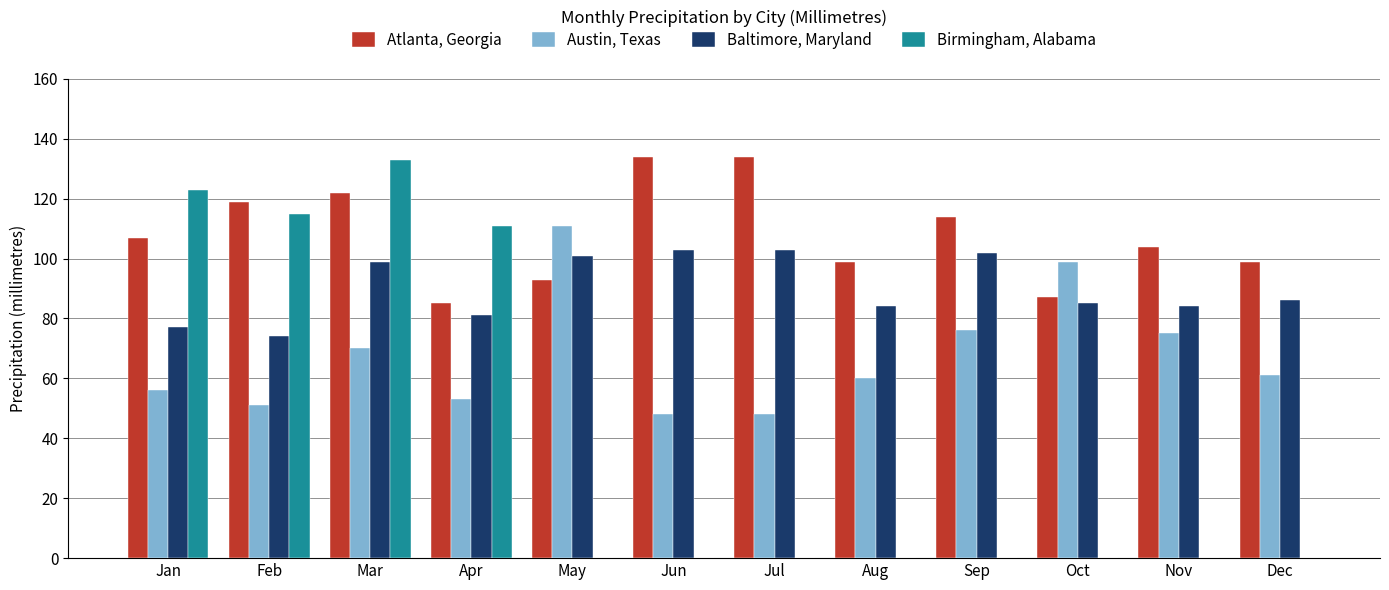

What is the greatest value displayed?

134